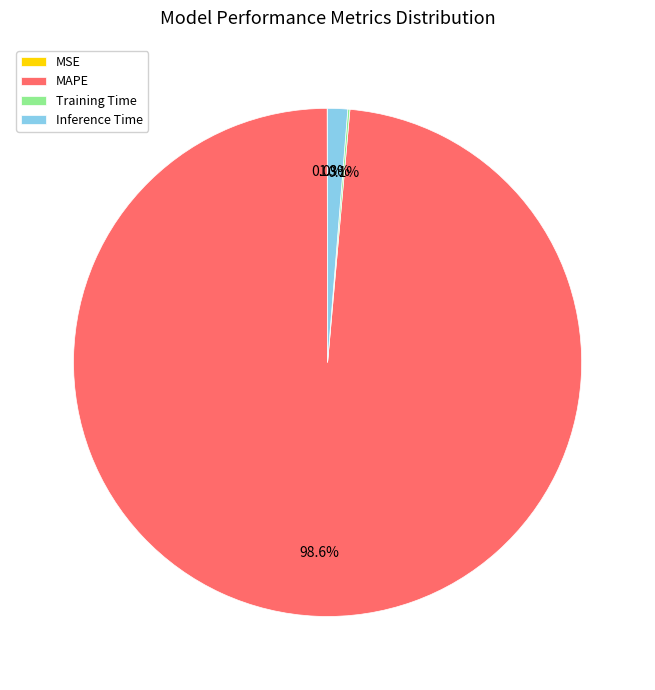

Is Inference Time the majority of the pie?

No